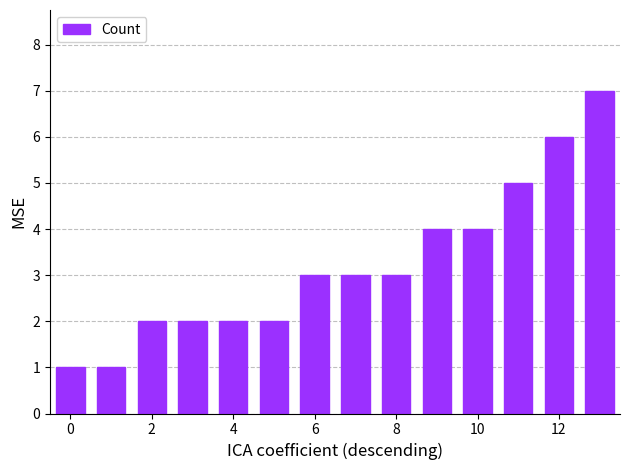

Reading left to right, extract all data points from this chart.

1	1	2	2	2	2	3	3	3	4	4	5	6	7